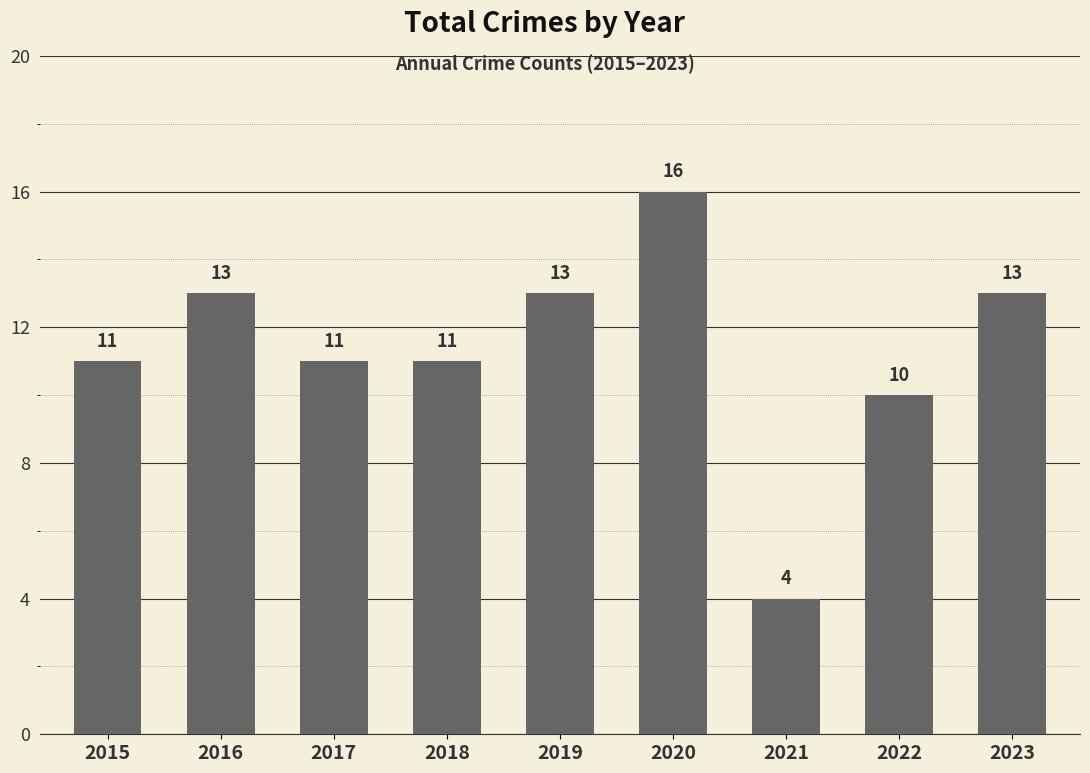

What is the ratio of the value at 2018 to the value at 2019?

0.8